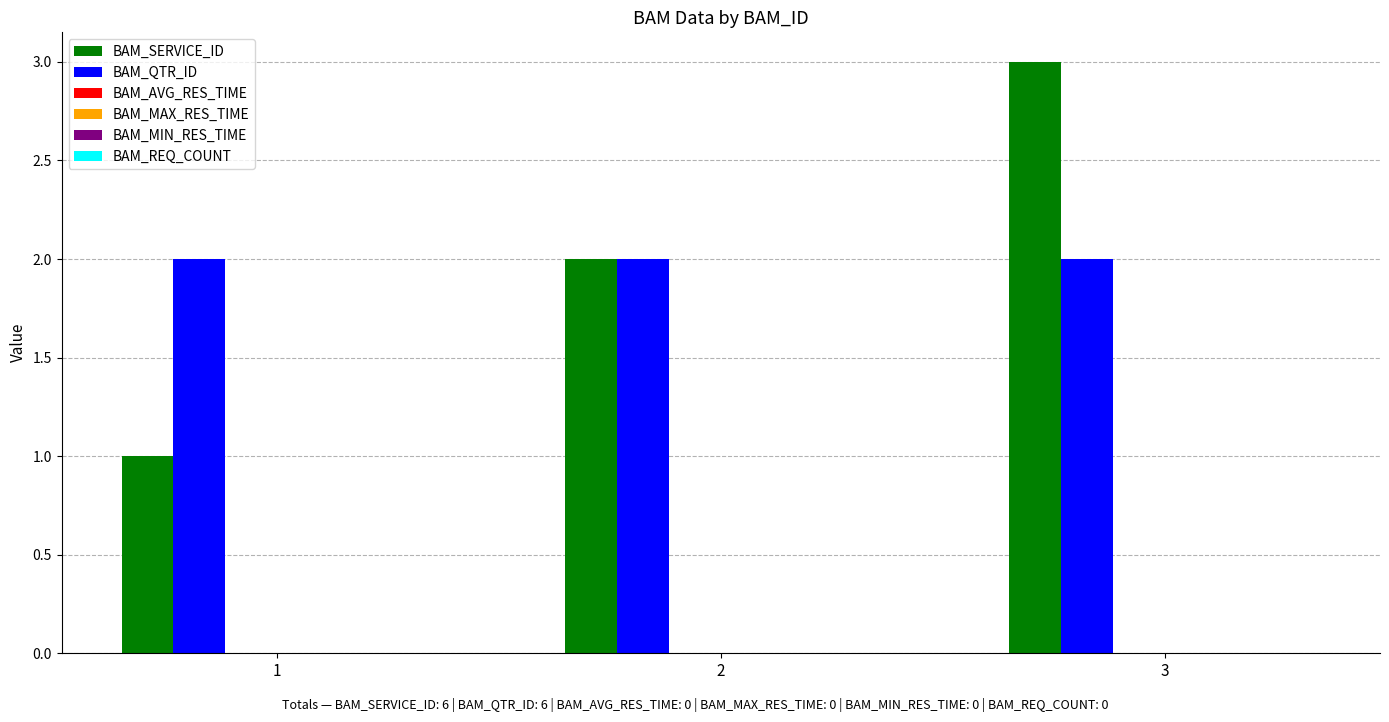

Count the BAM_SERVICE_ID values in the range 1 to 3.

3